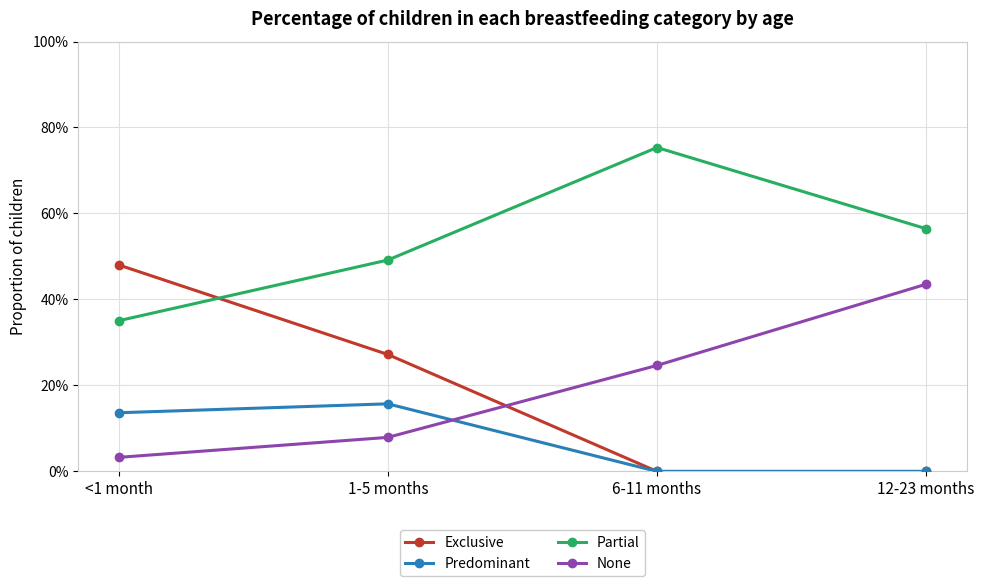

Which series ends up on top after the final intersection of Exclusive and None?

None